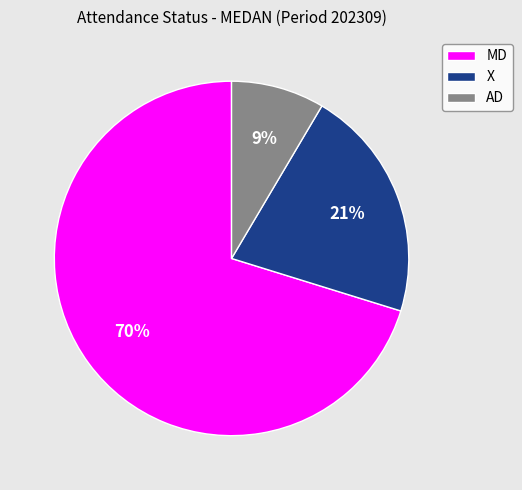

What is the smallest slice in the pie chart?

AD